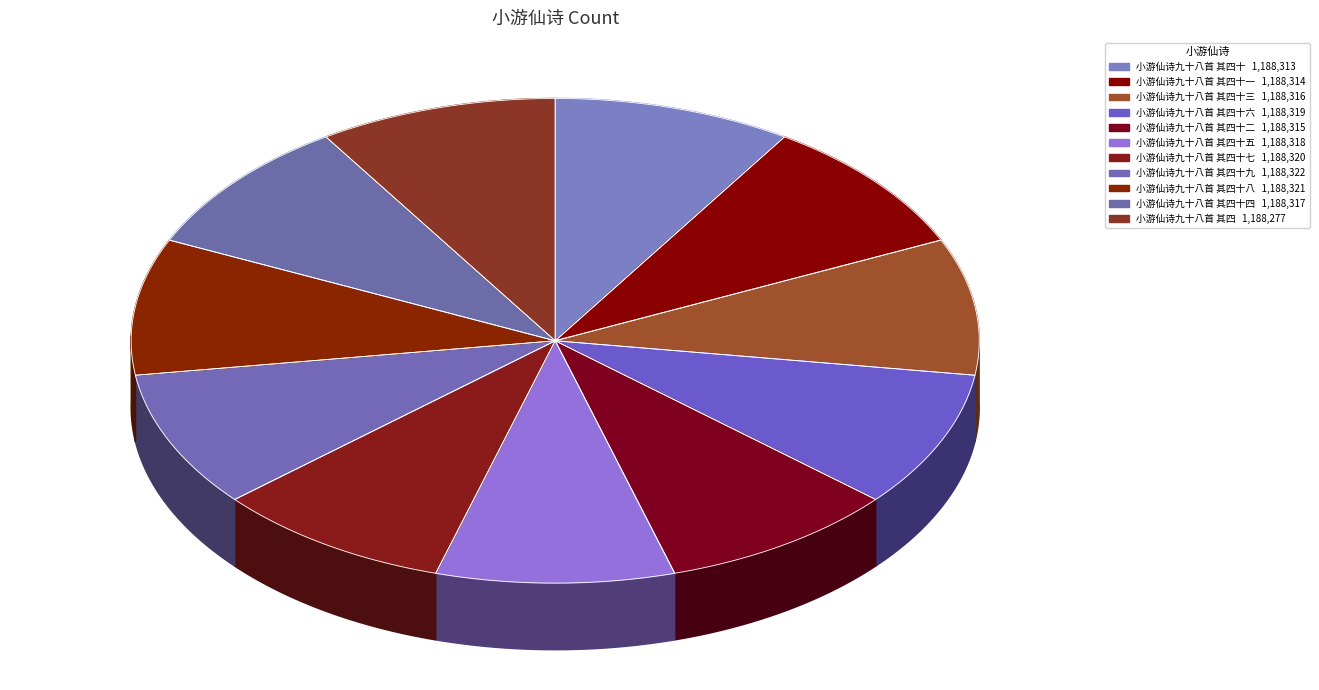

The 小游仙诗九十八首 其四十五 slice represents 20% of the pie. True or false?

False